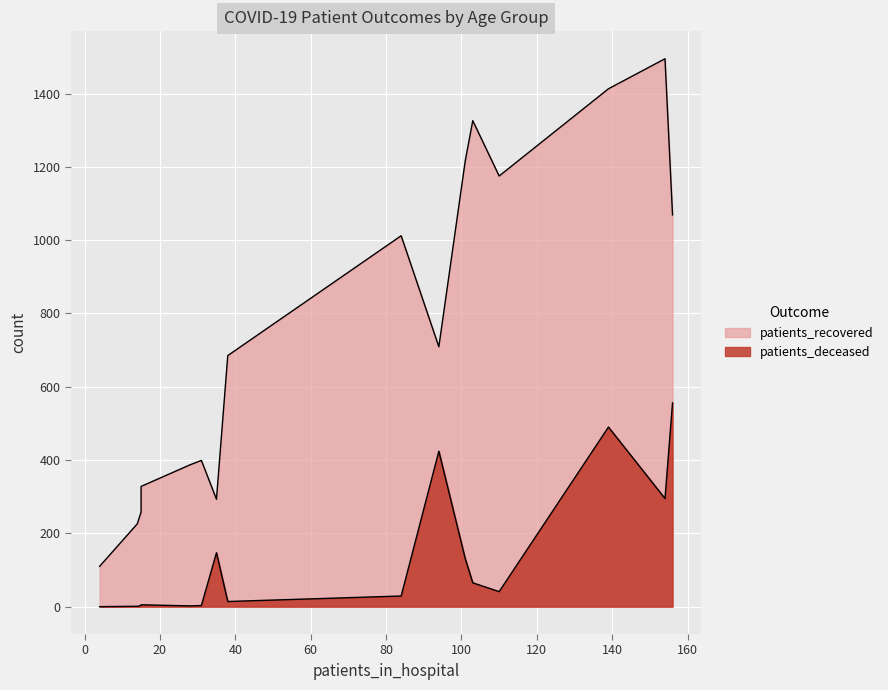

Which series has the largest total across all categories?

patients_recovered